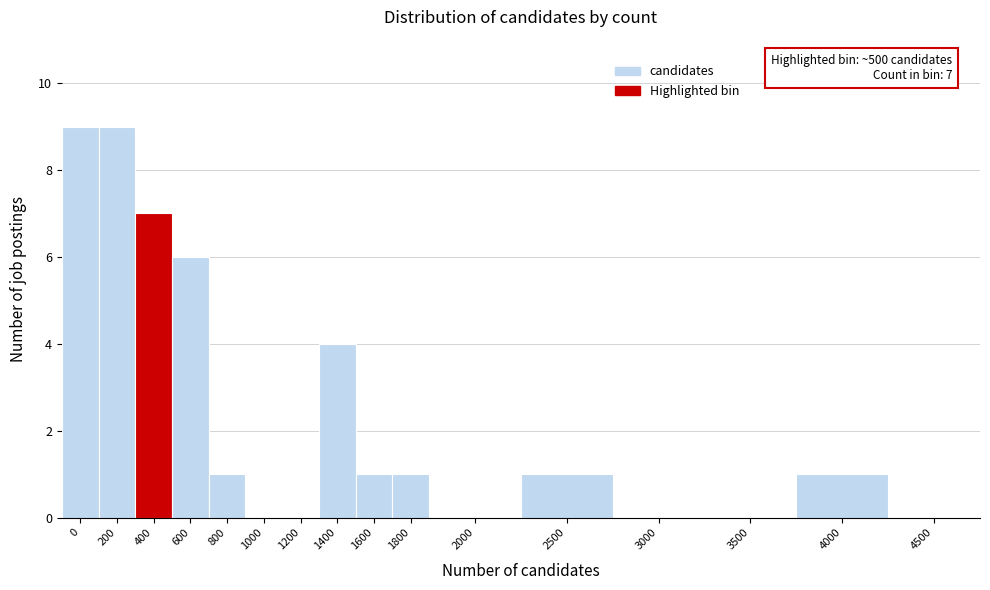

Reading left to right, list all the values displayed in this chart.

0=9	200=9	400=7	600=6	800=1	1000=0	1200=0	1400=4	1600=1	1800=1	2000=0	2500=1	3000=0	3500=0	4000=1	4500=0